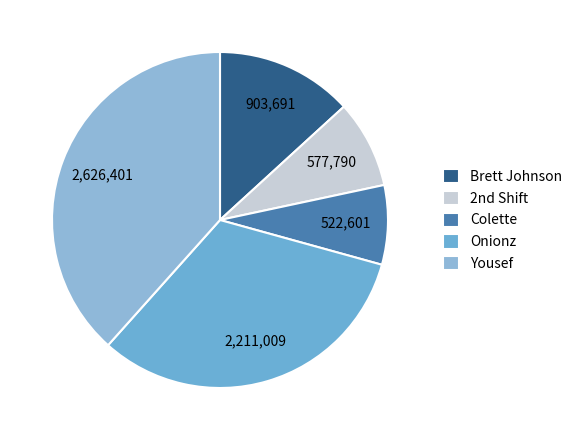

To the nearest percent, what is the difference between the largest and smallest slice percentages?

31%